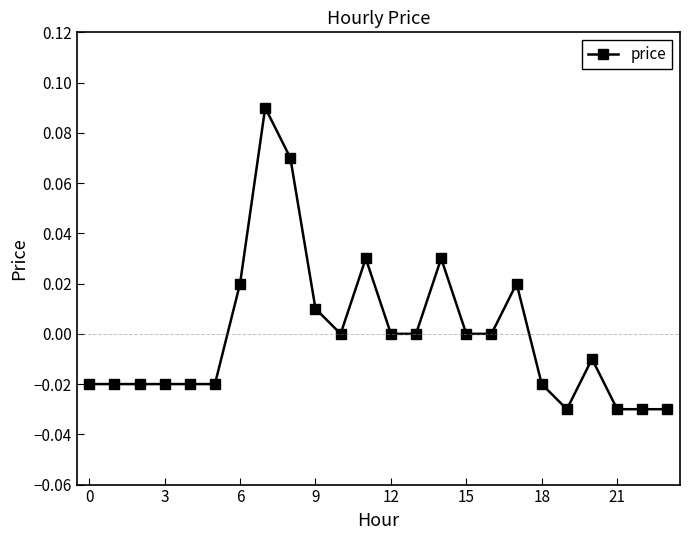

True or false: there are more than 2 points higher than both neighbors.

True